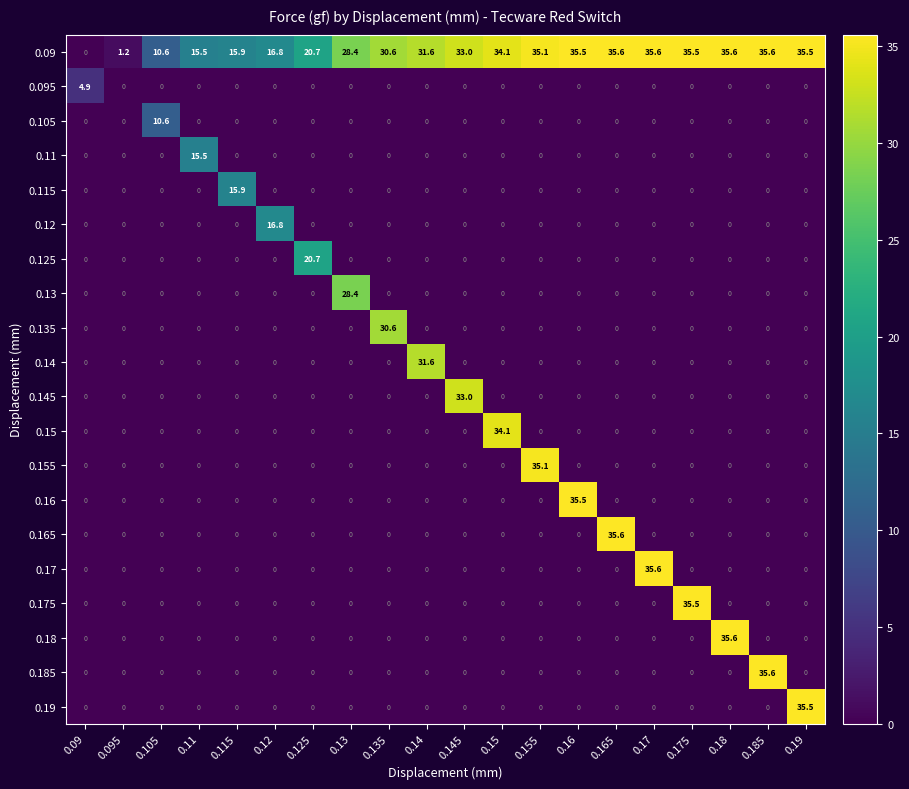

What is the total value across all series at 0.11?

31.0